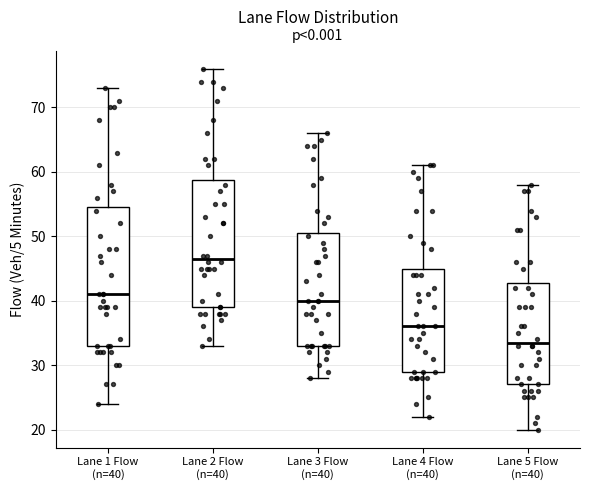

Reading left to right, read every box against the y-axis: the position of its median line, the range the box covers, and the ends of its whiskers. The values are not printed on the chart, so give them approximately, as read against the axis.

Lane 1 Flow (n=40): median 41, box 33 to 55, whiskers 24 to 73
Lane 2 Flow (n=40): median 47, box 39 to 59, whiskers 33 to 76
Lane 3 Flow (n=40): median 40, box 33 to 51, whiskers 28 to 66
Lane 4 Flow (n=40): median 36, box 29 to 45, whiskers 22 to 61
Lane 5 Flow (n=40): median 34, box 27 to 43, whiskers 20 to 58